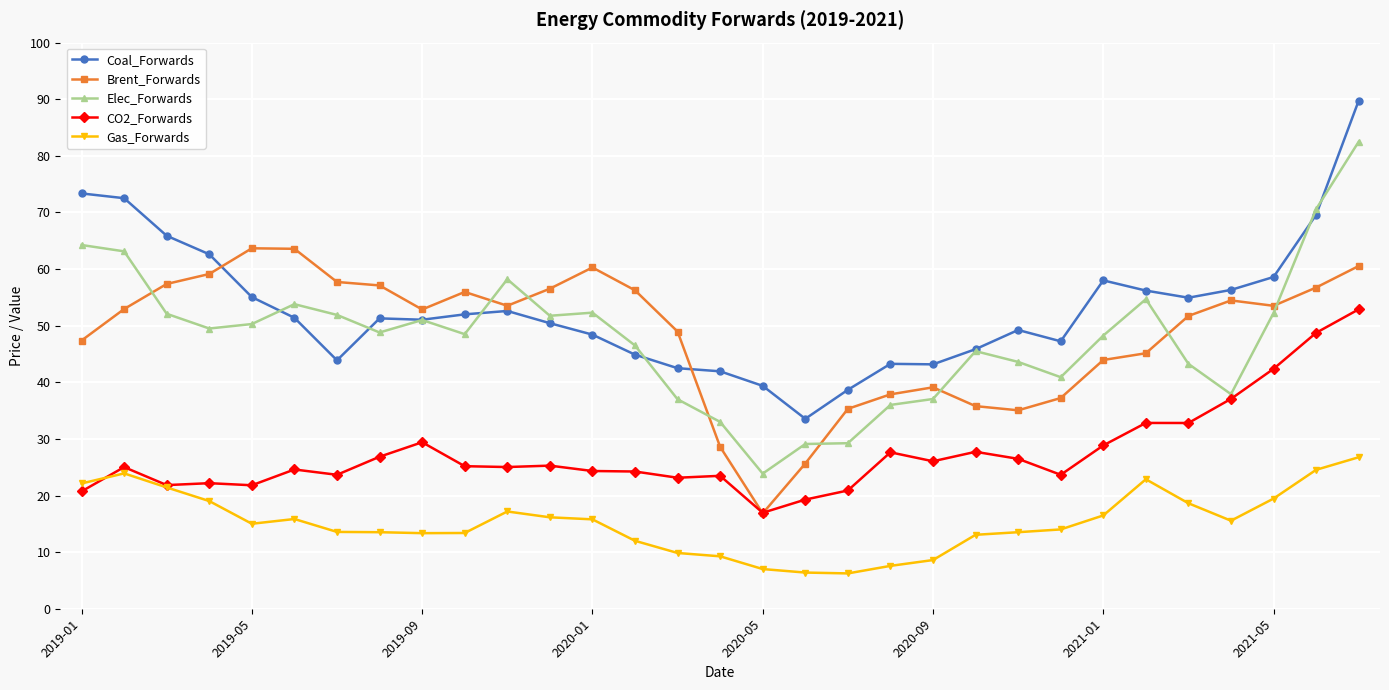

True or false: Coal_Forwards and Gas_Forwards cross at least once.

False